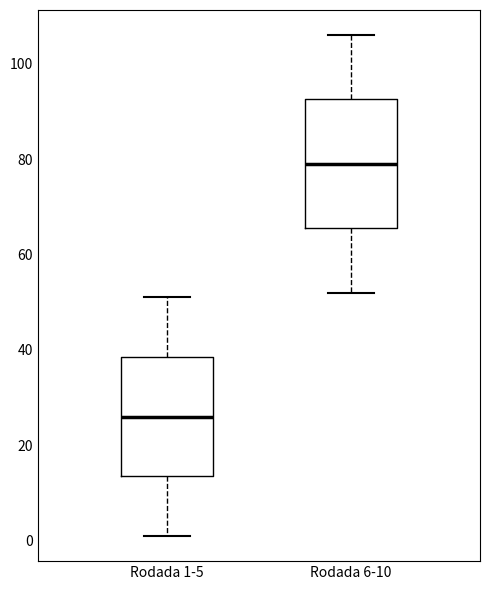

Which box's median line is the lowest?

Rodada 1-5